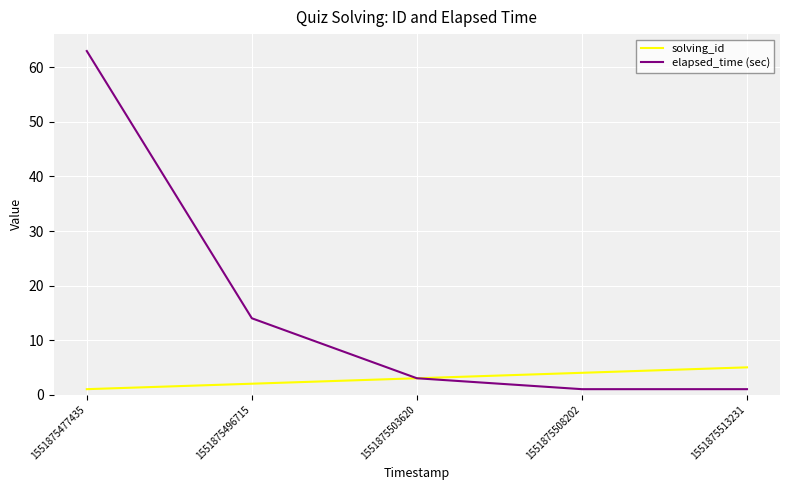

Reading left to right, extract all data points from this chart.

solving_id: 1	2	3	4	5
elapsed_time (sec): 63	14	3	1	1